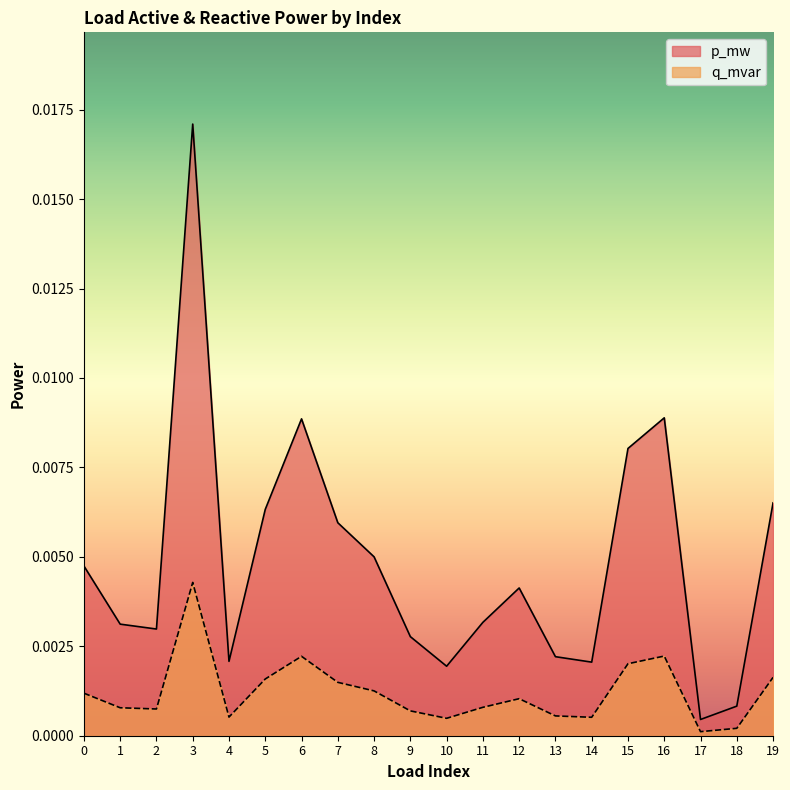

True or false: q_mvar and p_mw cross at least once.

False